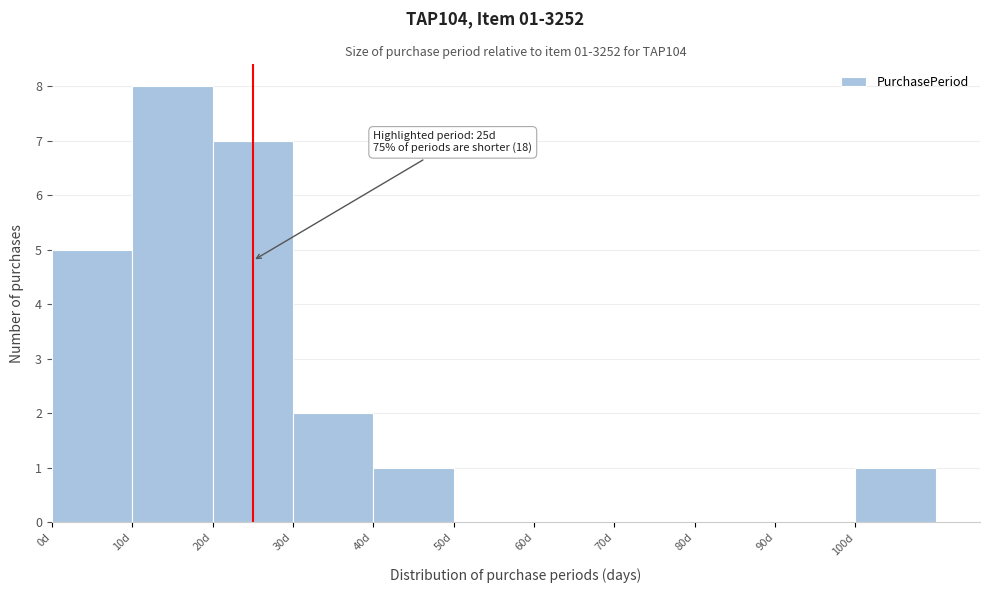

Which range on the x-axis has the tallest bar?

10 to 20